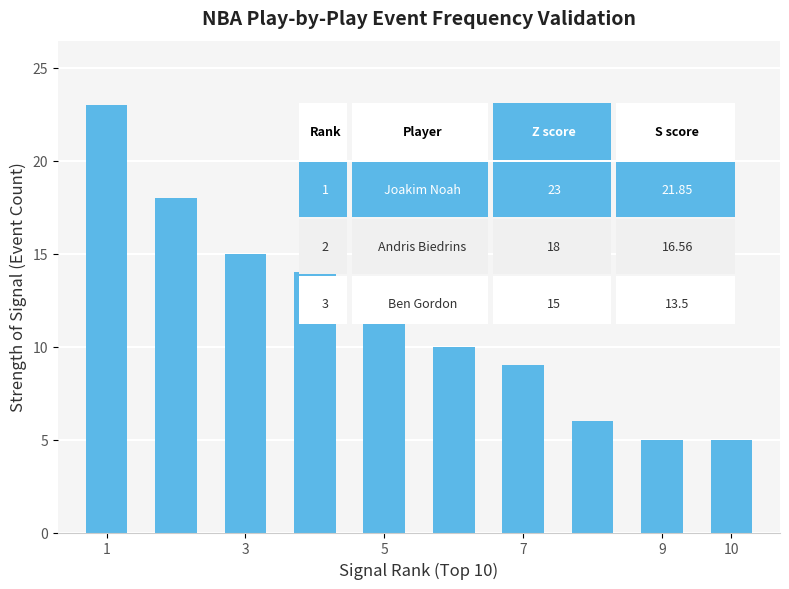

What is the value of the 4th bar from the left?

14